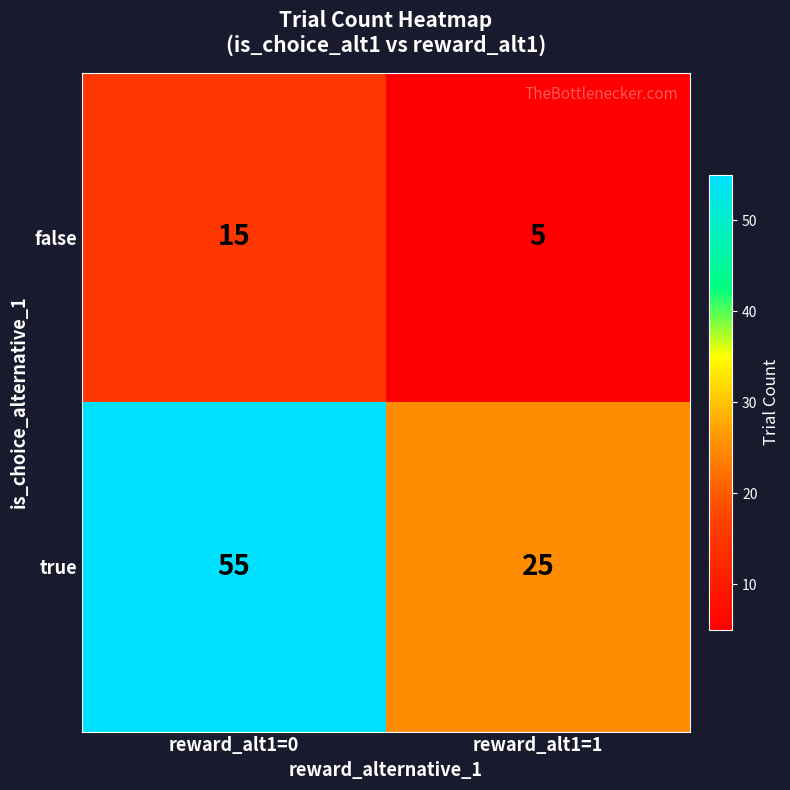

How many series are shown in this chart?

2